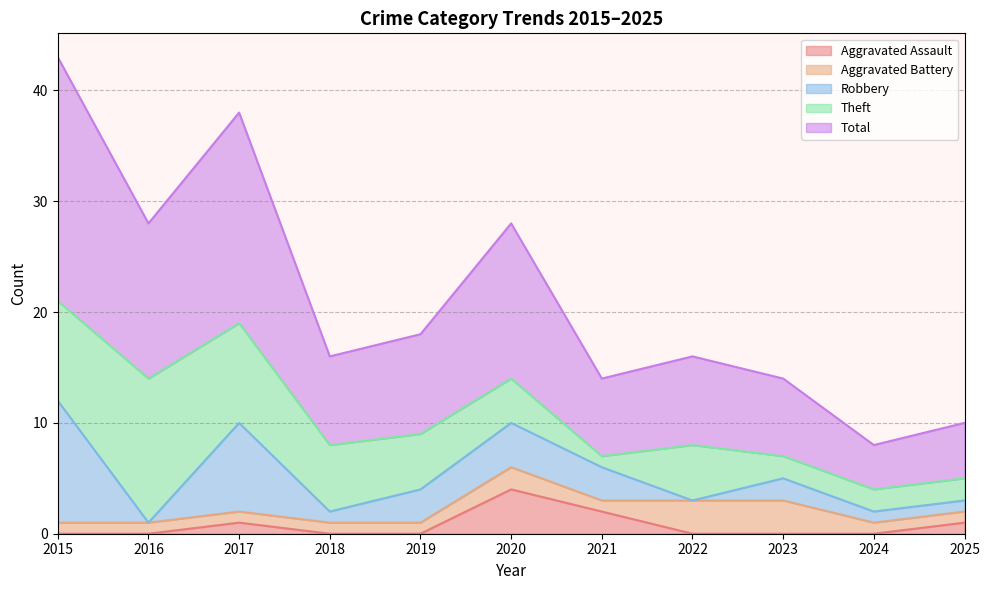

What is the sum of all Aggravated Assault values?

8